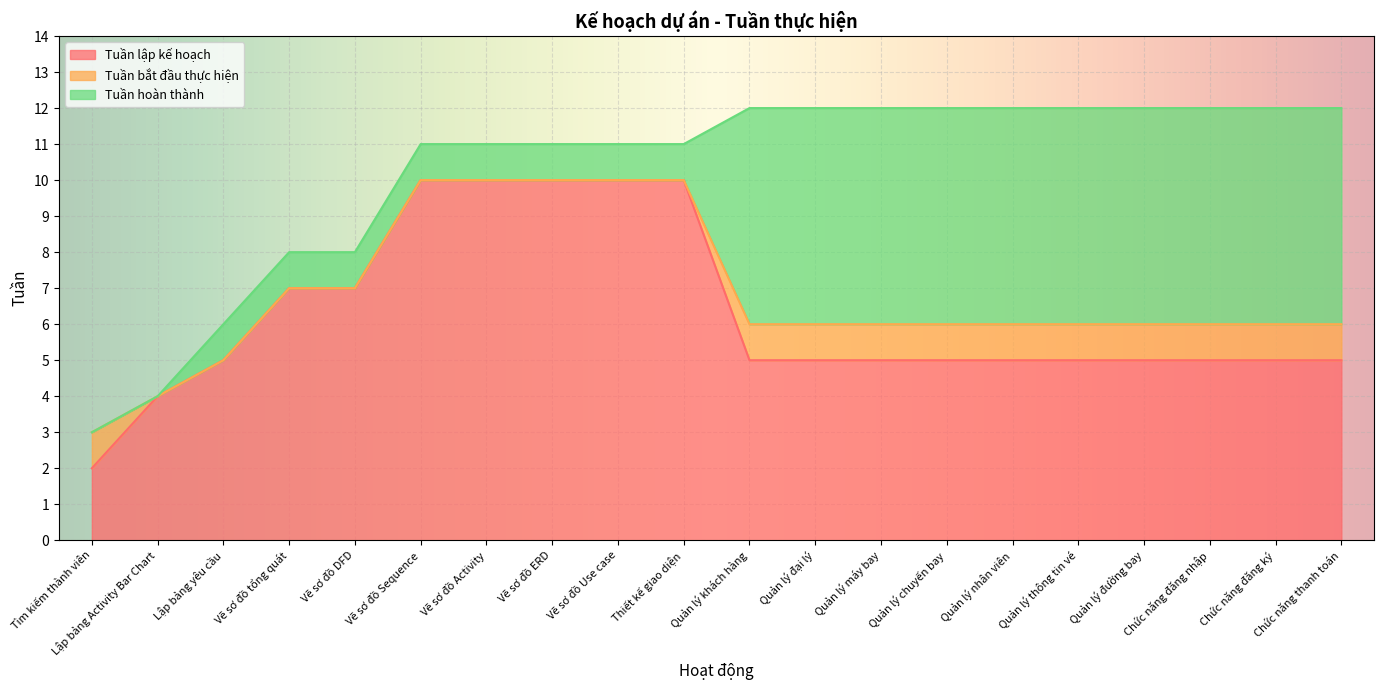

True or false: Tuần hoàn thành and Tuần lập kế hoạch intersect in this chart.

False